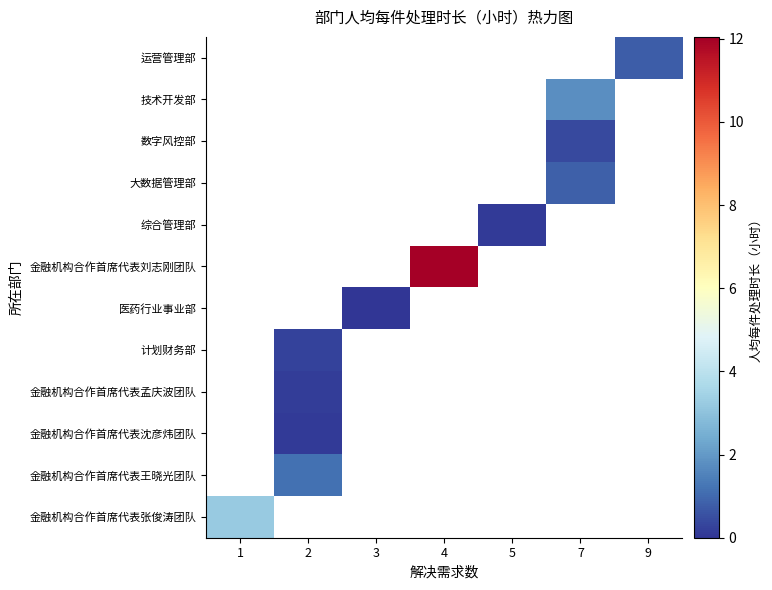

True or false: 金融机构合作首席代表孟庆波团队 has a value of 0.1 at 2.

False